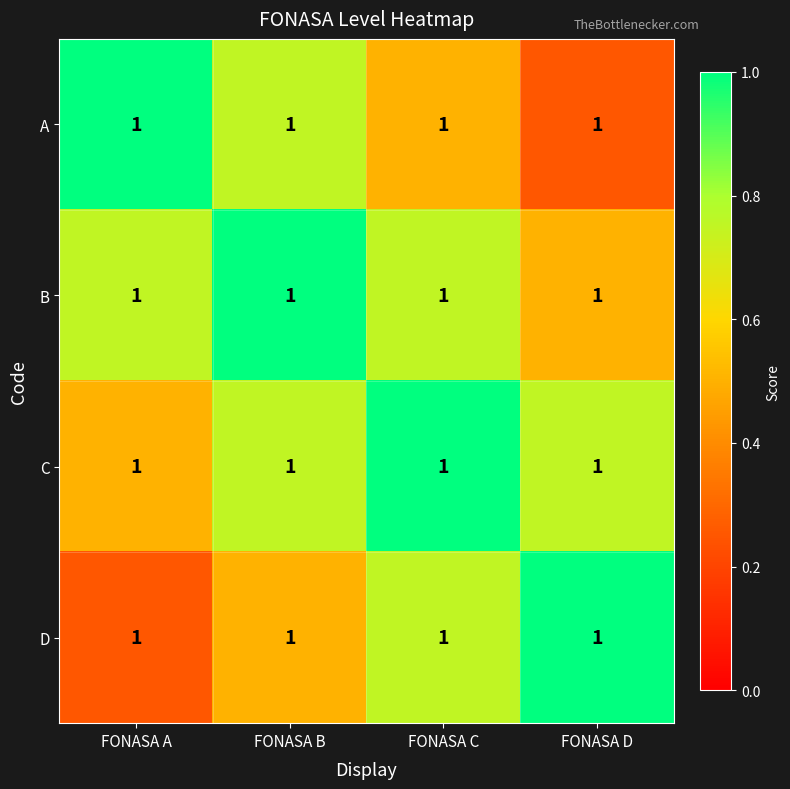

What is the minimum value for D?

0.2